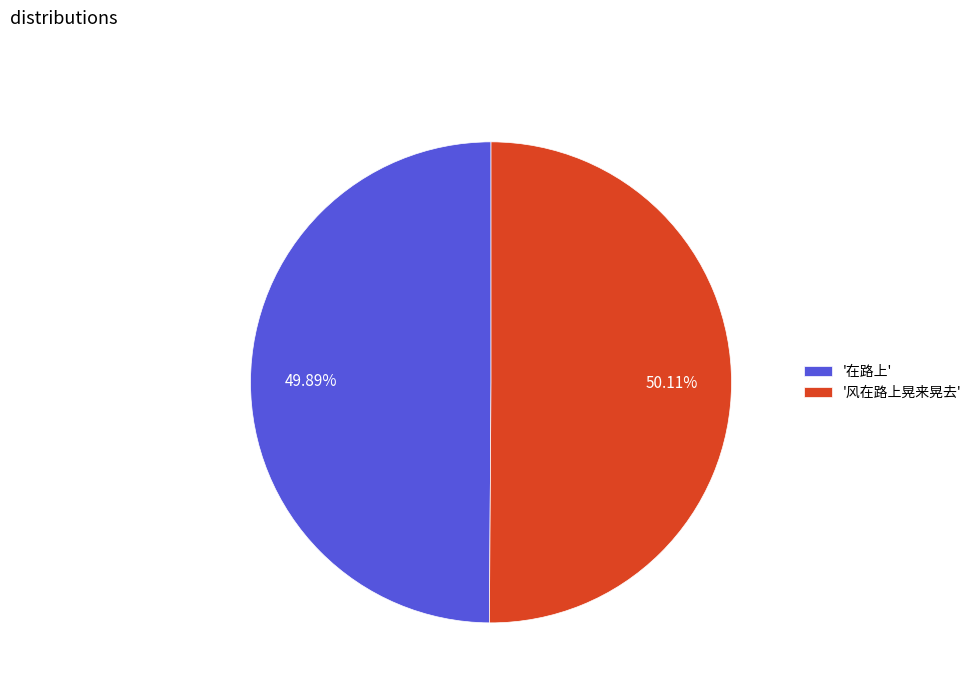

Approximately how many times larger is the value at '在路上' compared to '风在路上晃来晃去'?

1.0